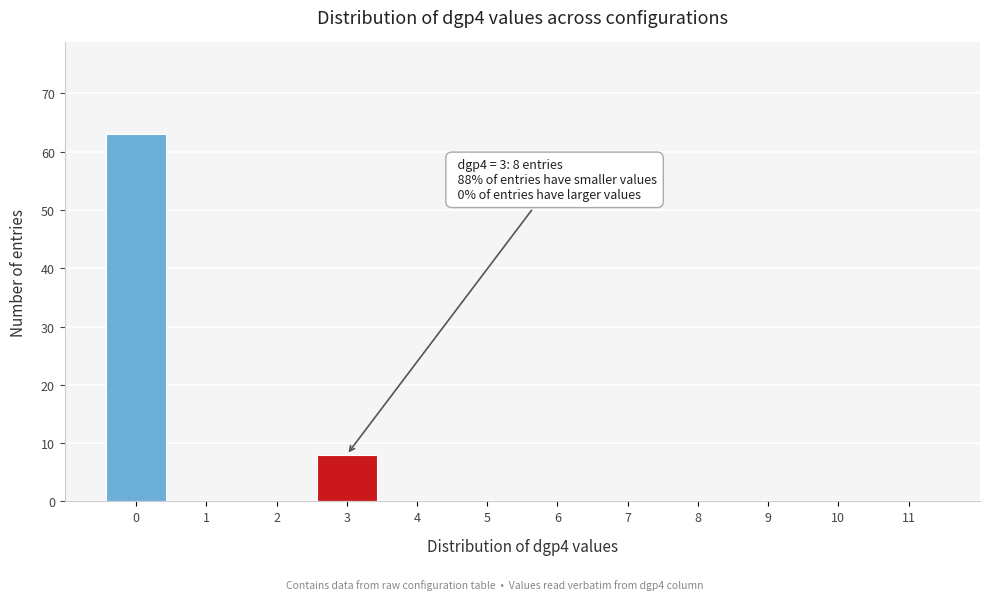

Reading left to right, list all the values displayed in this chart.

0=63	1=0	2=0	3=8	4=0	5=0	6=0	7=0	8=0	9=0	10=0	11=0